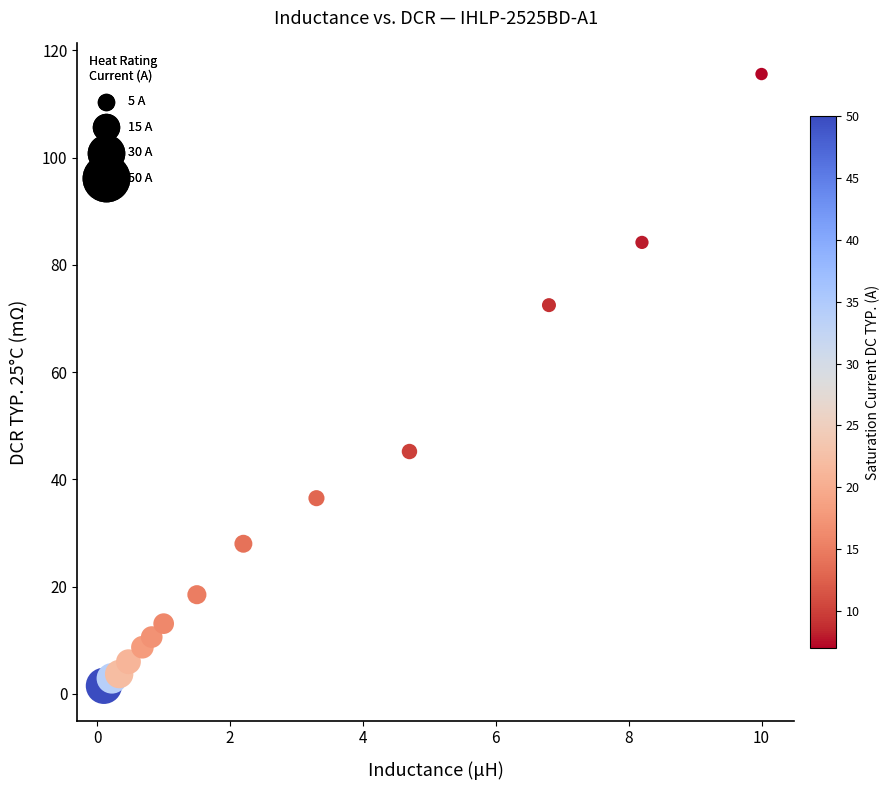

What is the range of Y values (max minus min)?

114.1